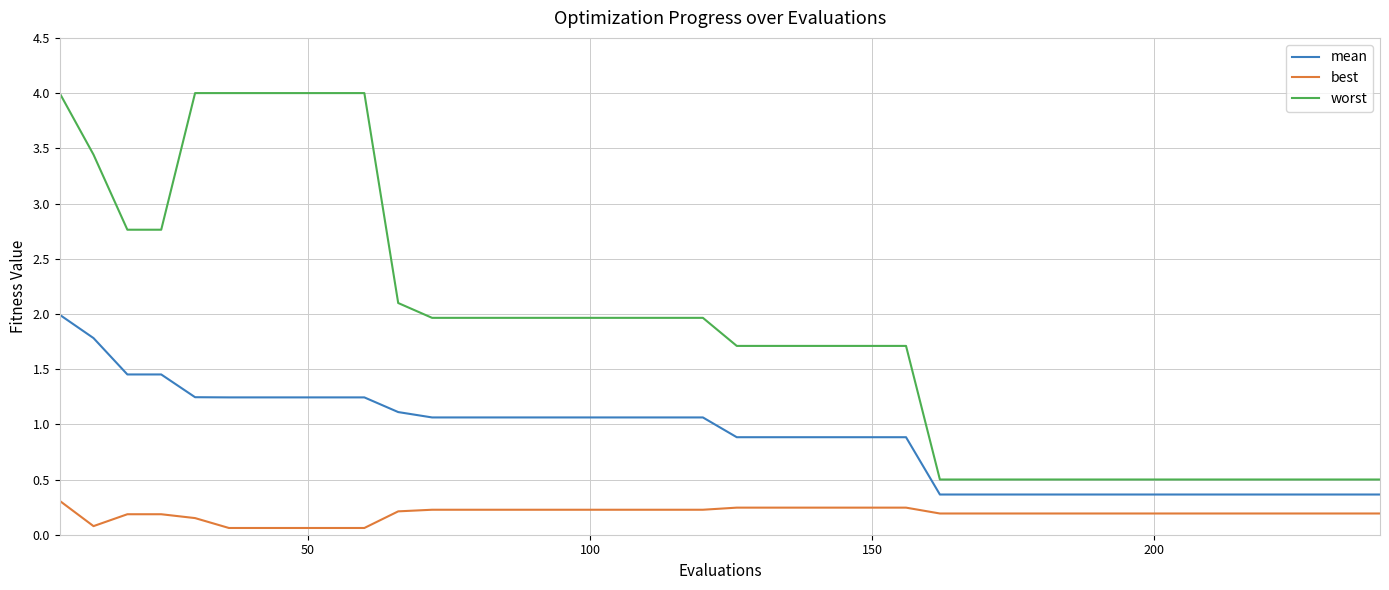

What is the maximum value shown in the chart?

4.0